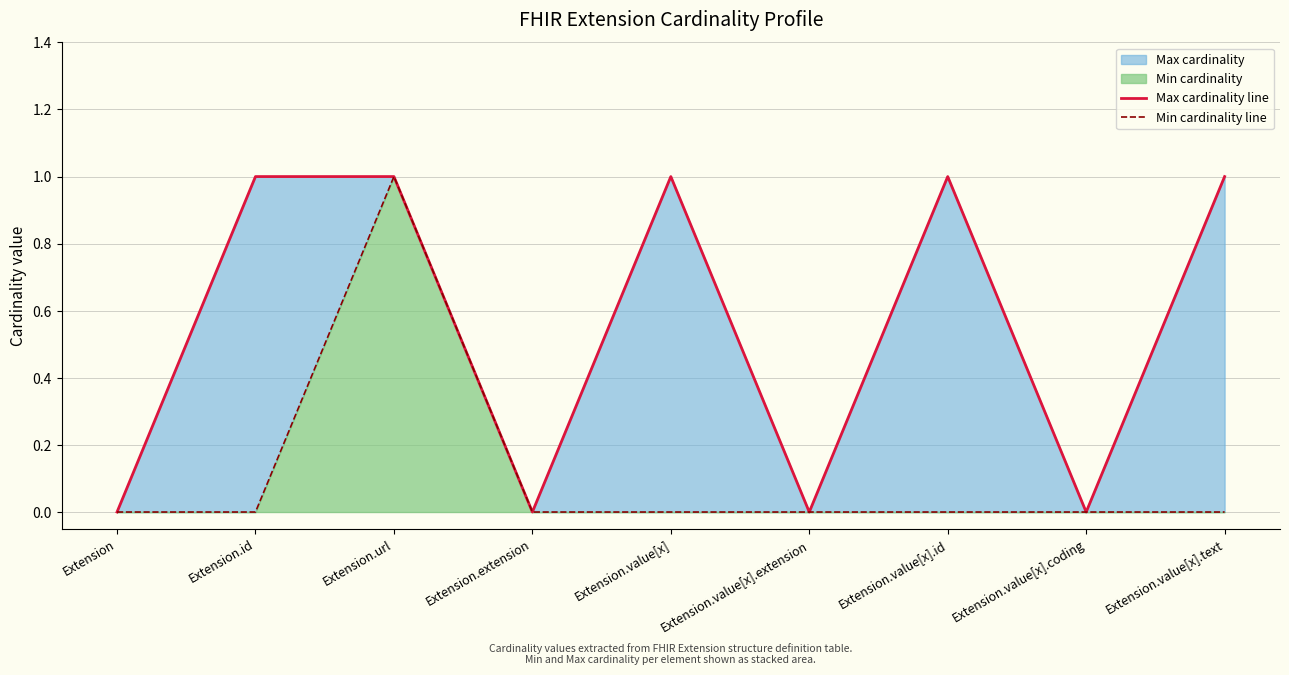

True or false: Min cardinality line has more than 0 interior local peaks.

True